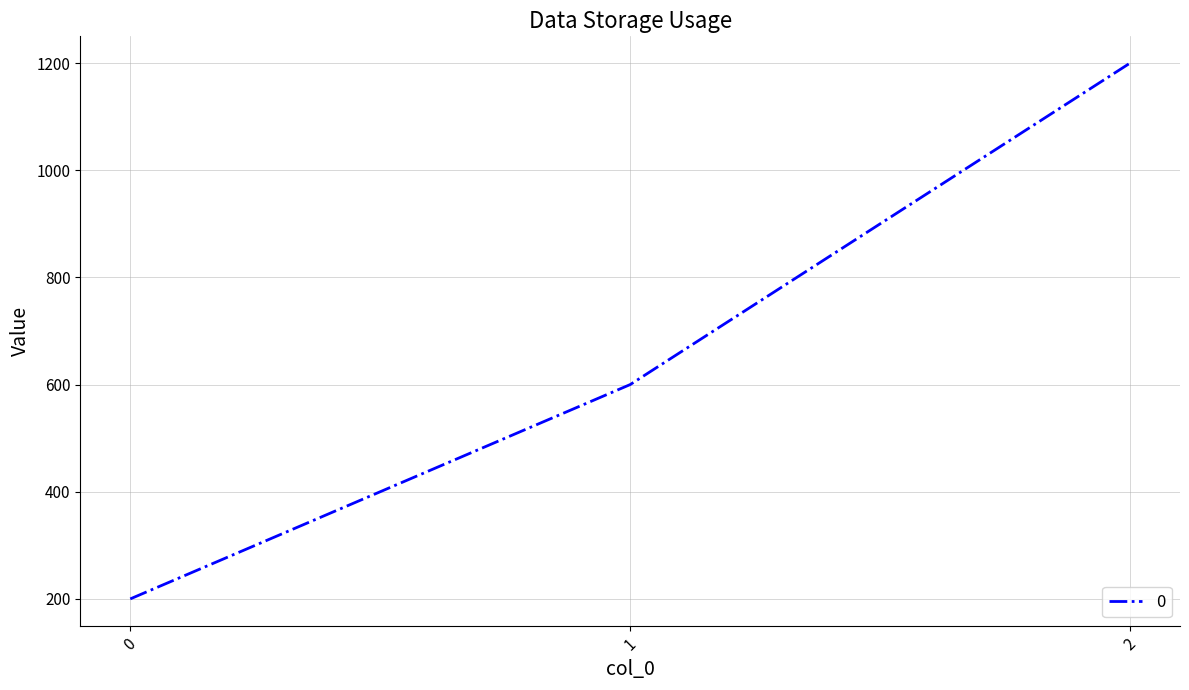

What is the difference between the maximum and minimum values?

1000